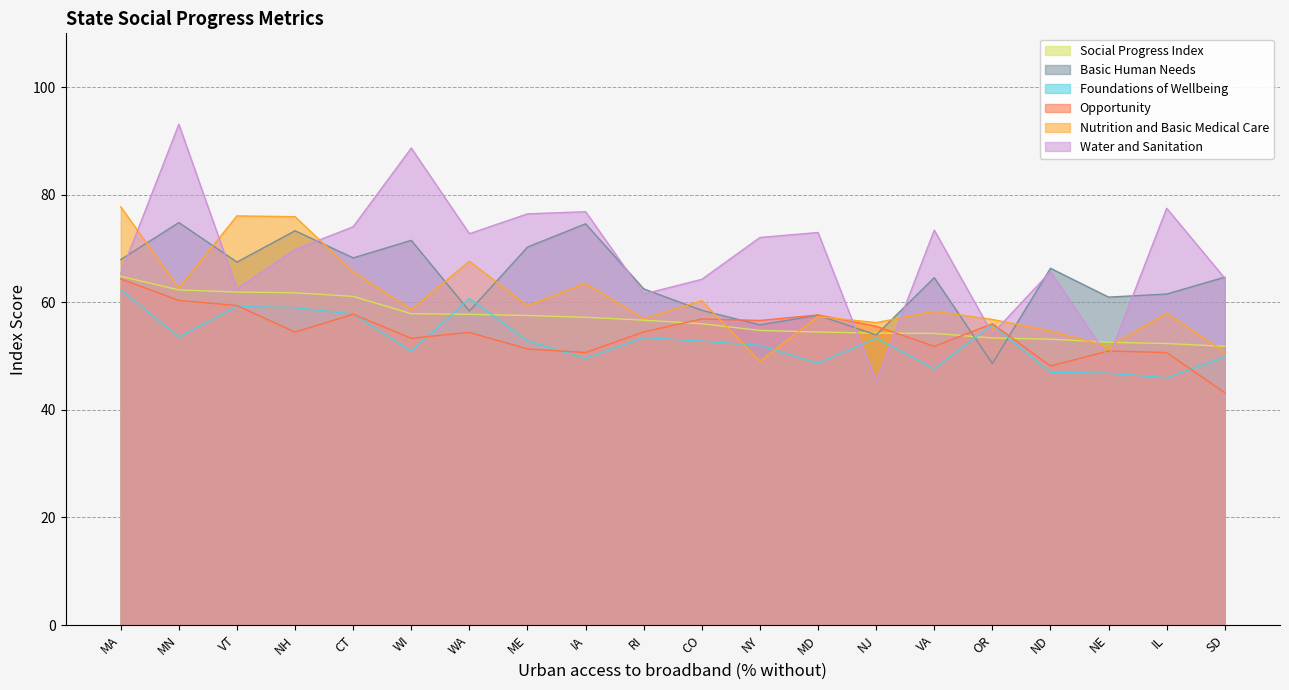

Reading left to right, list all the values displayed in this chart.

Social Progress Index: MA=64.8	MN=62.3	VT=61.9	NH=61.8	CT=61.1	WI=57.9	WA=57.8	ME=57.5	IA=57.2	RI=56.7	CO=56.0	NY=54.8	MD=54.5	NJ=54.3	VA=54.2	OR=53.4	ND=53.1	NE=52.6	IL=52.3	SD=51.8
Basic Human Needs: MA=67.9	MN=74.8	VT=67.5	NH=73.3	CT=68.2	WI=71.5	WA=58.4	ME=70.3	IA=74.6	RI=62.5	CO=58.5	NY=55.8	MD=57.6	NJ=53.9	VA=64.6	OR=48.6	ND=66.3	NE=61.0	IL=61.5	SD=64.7
Foundations of Wellbeing: MA=62.3	MN=53.6	VT=59.2	NH=59.0	CT=57.8	WI=50.9	WA=60.7	ME=52.8	IA=49.5	RI=53.4	CO=52.8	NY=52.0	MD=48.7	NJ=53.3	VA=47.7	OR=55.8	ND=47.0	NE=46.8	IL=46.0	SD=49.8
Opportunity: MA=64.3	MN=60.4	VT=59.4	NH=54.5	CT=57.8	WI=53.3	WA=54.4	ME=51.3	IA=50.7	RI=54.5	CO=56.9	NY=56.6	MD=57.6	NJ=55.5	VA=51.8	OR=56.0	ND=48.2	NE=51.0	IL=50.6	SD=43.2
Nutrition and Basic Medical Care: MA=77.7	MN=62.6	VT=76.1	NH=75.9	CT=65.6	WI=58.7	WA=67.6	ME=59.4	IA=63.5	RI=57.0	CO=60.3	NY=49.0	MD=57.3	NJ=56.2	VA=58.3	OR=56.8	ND=54.6	NE=51.8	IL=58.0	SD=50.7
Water and Sanitation: MA=65.3	MN=93.1	VT=62.5	NH=69.8	CT=74.0	WI=88.7	WA=72.8	ME=76.4	IA=76.8	RI=61.5	CO=64.3	NY=72.0	MD=73.0	NJ=45.3	VA=73.4	OR=54.1	ND=65.7	NE=49.6	IL=77.5	SD=64.5